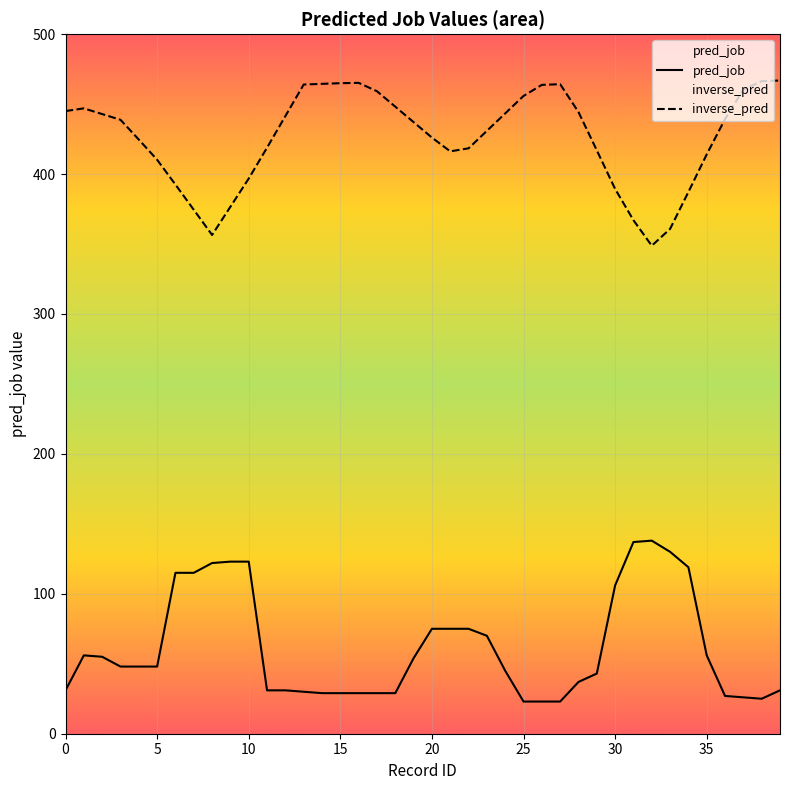

What is the difference between the highest and lowest values at 5?

362.2